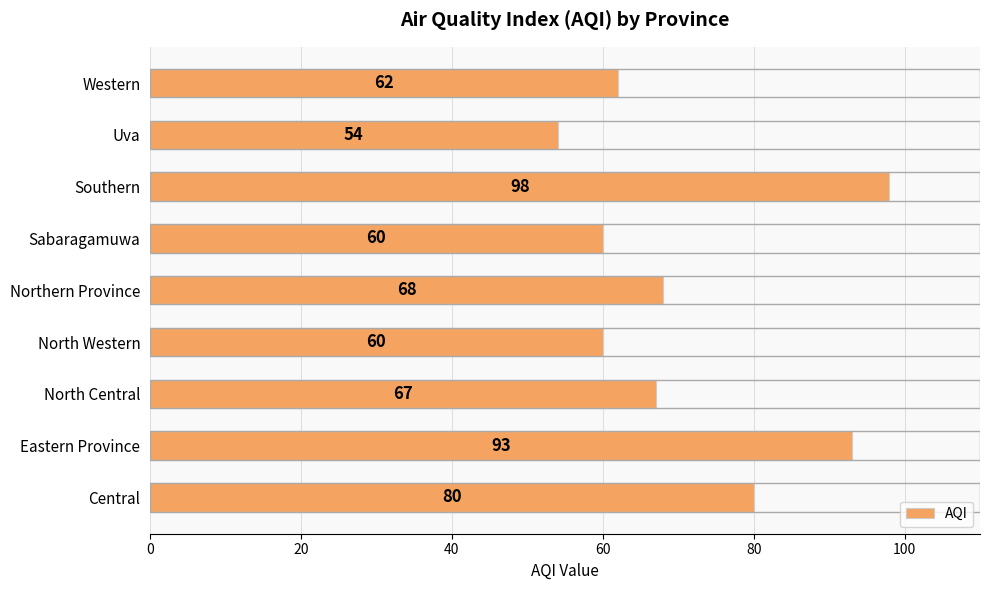

What is the greatest value displayed?

98